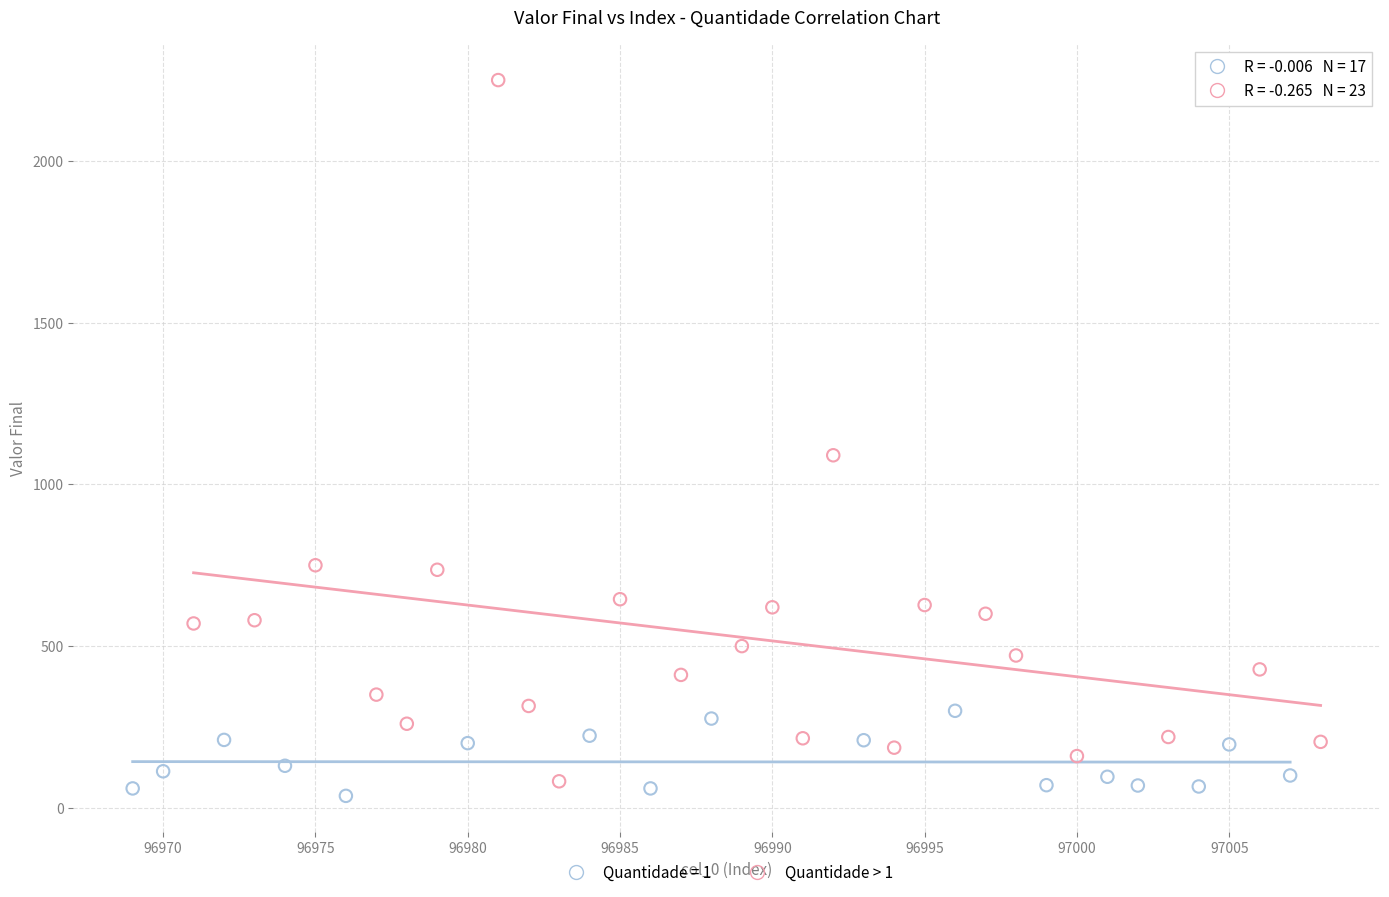

Which series contains the highest Y value?

Quantidade > 1